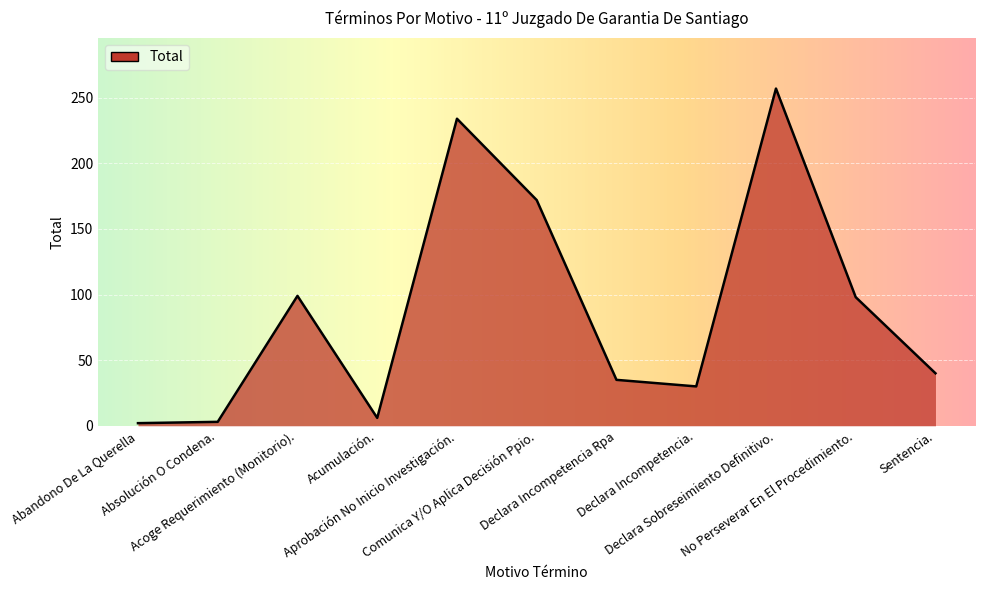

What is the maximum value shown in the chart?

257